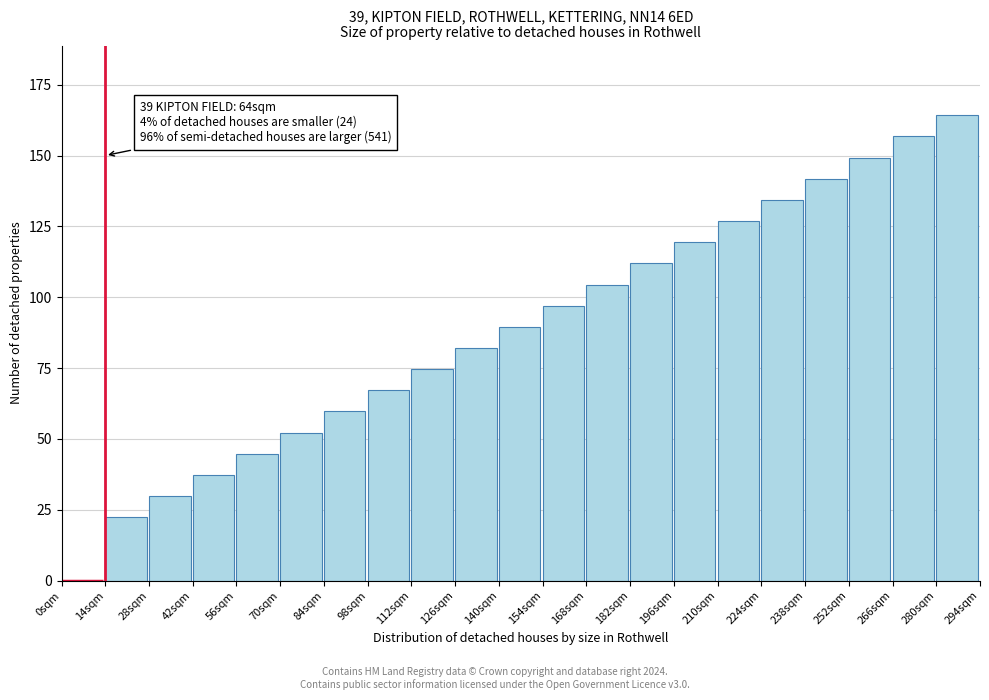

Reading left to right, extract all data points from this chart.

0sqm=0.0	14sqm=22.4	28sqm=29.9	42sqm=37.3	56sqm=44.8	70sqm=52.2	84sqm=59.7	98sqm=67.2	112sqm=74.6	126sqm=82.1	140sqm=89.6	154sqm=97.0	168sqm=104.5	182sqm=111.9	196sqm=119.4	210sqm=126.9	224sqm=134.3	238sqm=141.8	252sqm=149.3	266sqm=156.7	280sqm=164.2